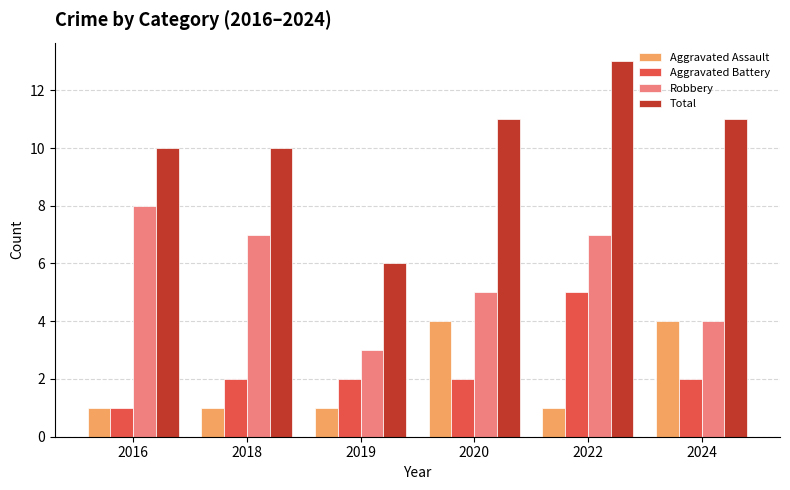

True or false: Robbery has a value of 5 at 2020.

True